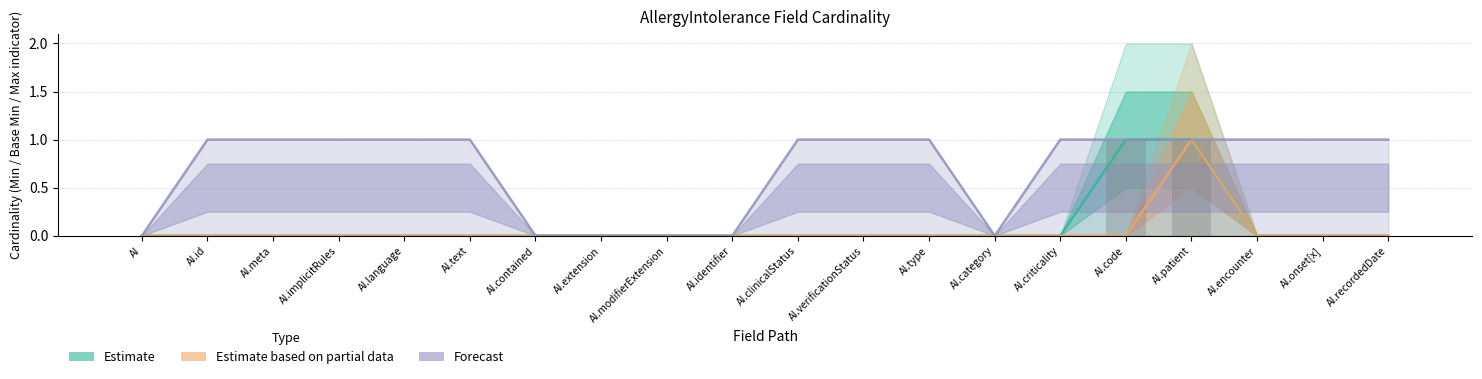

What is the label of the 13th bar from the left?

AI.type